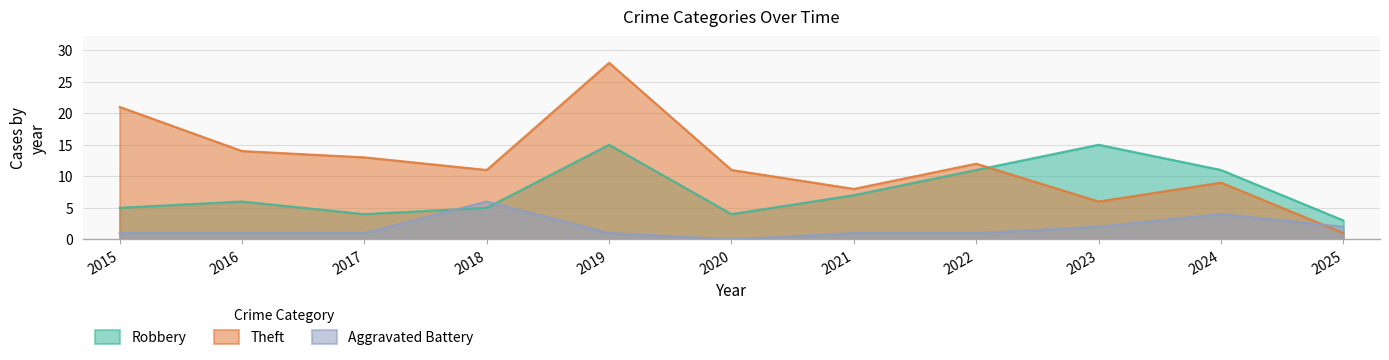

Reading left to right, transcribe all the data shown in this chart.

Robbery: 2015=5	2016=6	2017=4	2018=5	2019=15	2020=4	2021=7	2022=11	2023=15	2024=11	2025=3
Theft: 2015=21	2016=14	2017=13	2018=11	2019=28	2020=11	2021=8	2022=12	2023=6	2024=9	2025=1
Aggravated Battery: 2015=1	2016=1	2017=1	2018=6	2019=1	2020=0	2021=1	2022=1	2023=2	2024=4	2025=2